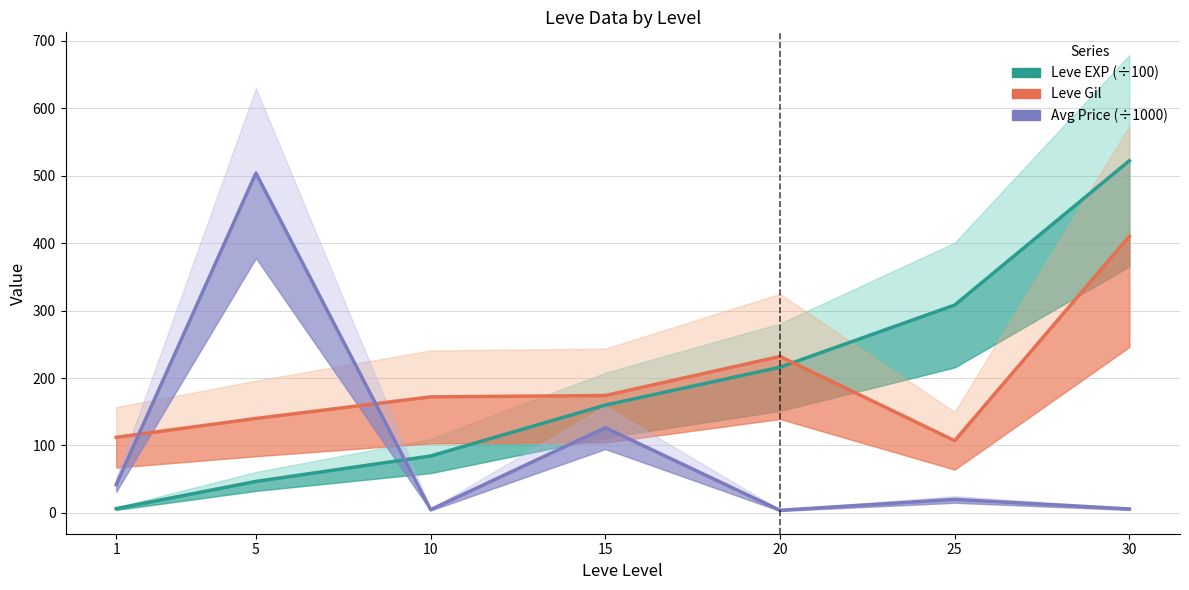

What is the difference between the Avg Price (÷1000) values at 10 and 1?

37.0